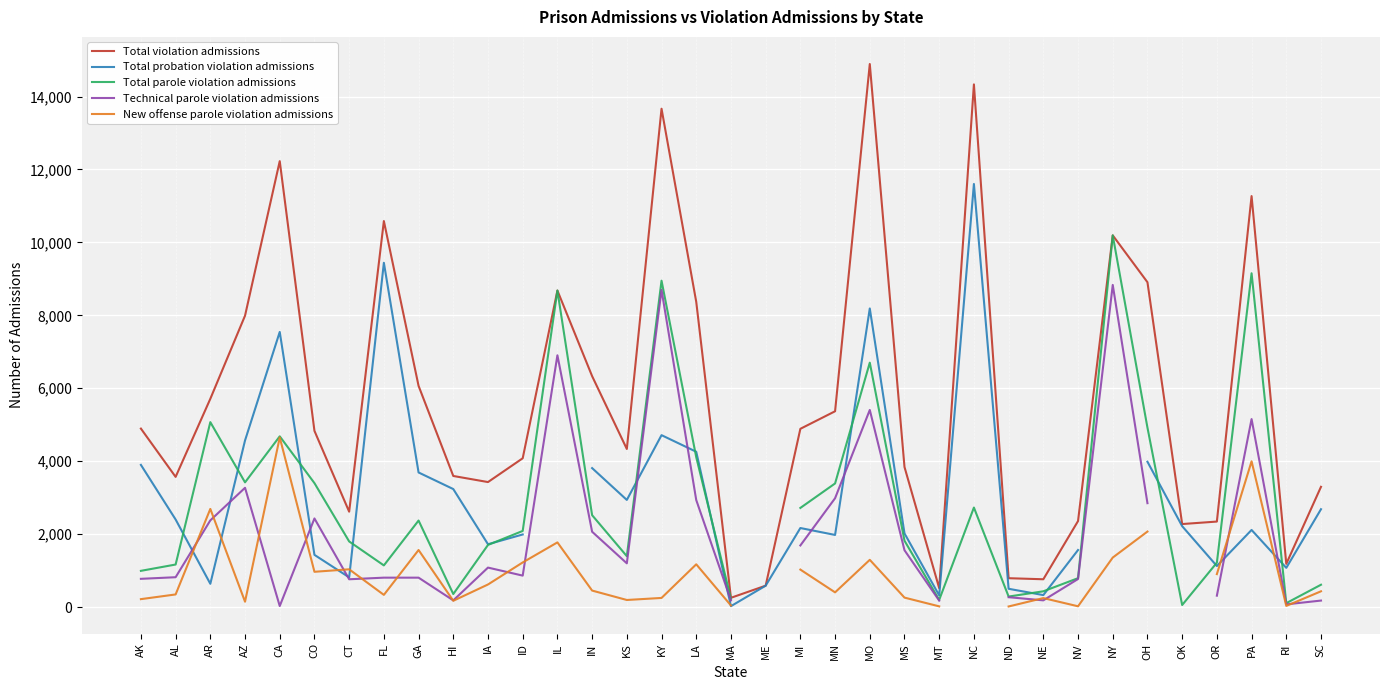

What are all the series names shown in the legend?

Total violation admissions, Total probation violation admissions, Total parole violation admissions, Technical parole violation admissions, New offense parole violation admissions